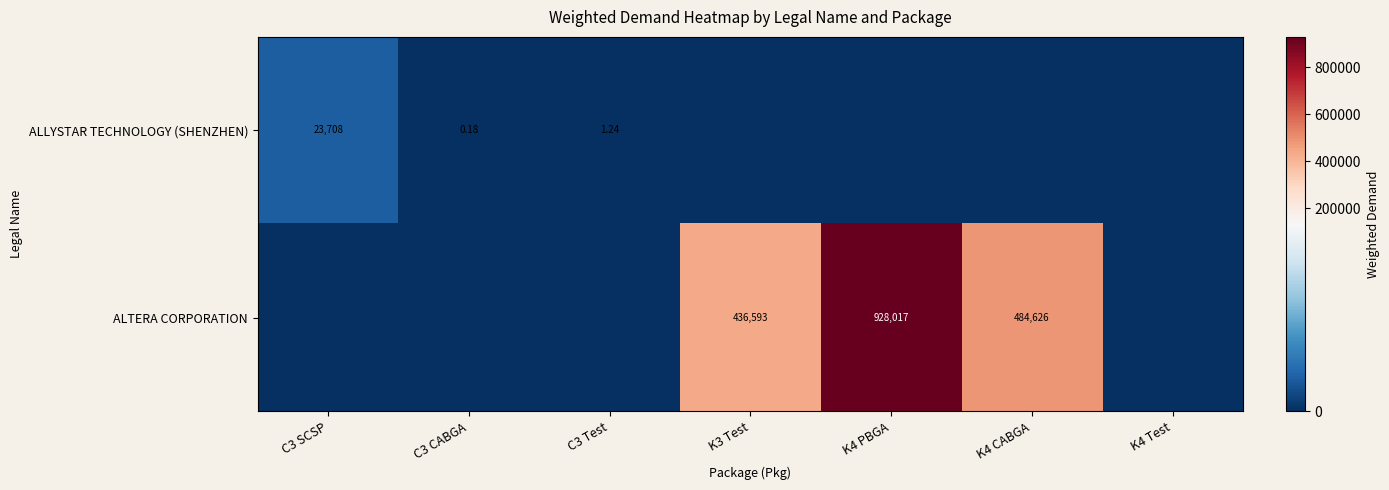

How many series are shown in this chart?

2